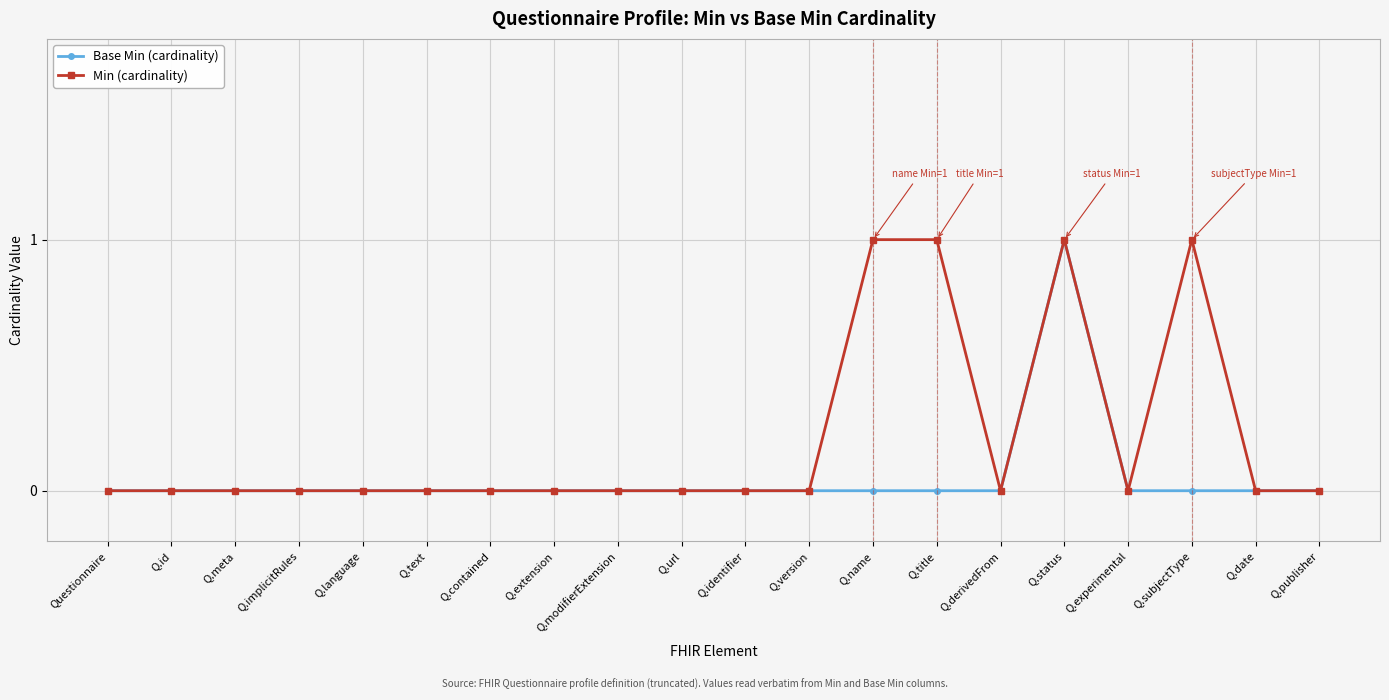

Is it true that Min (cardinality) equals -1 at Q.derivedFrom?

False